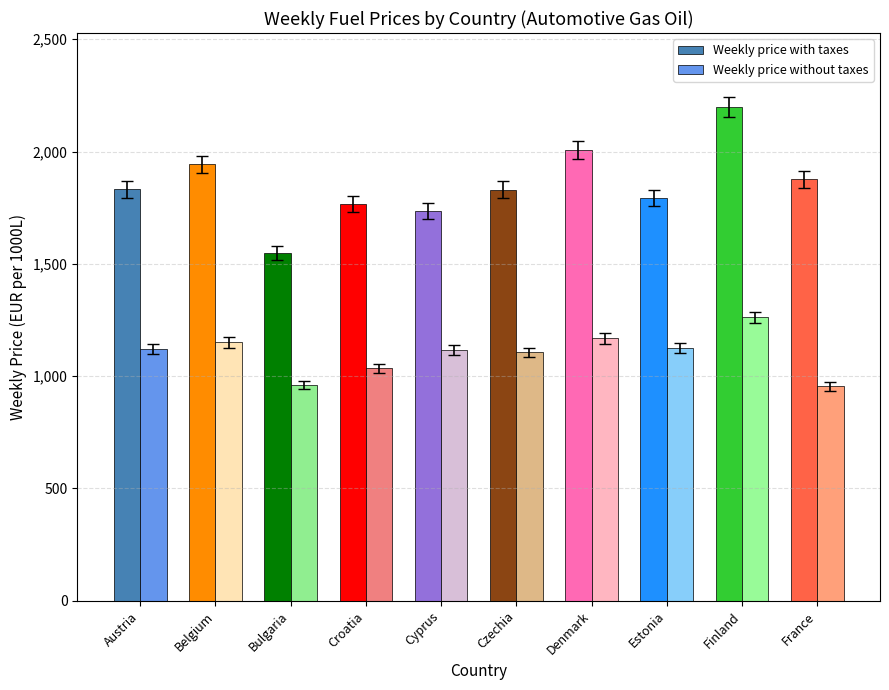

What position from the right is Czechia?

5